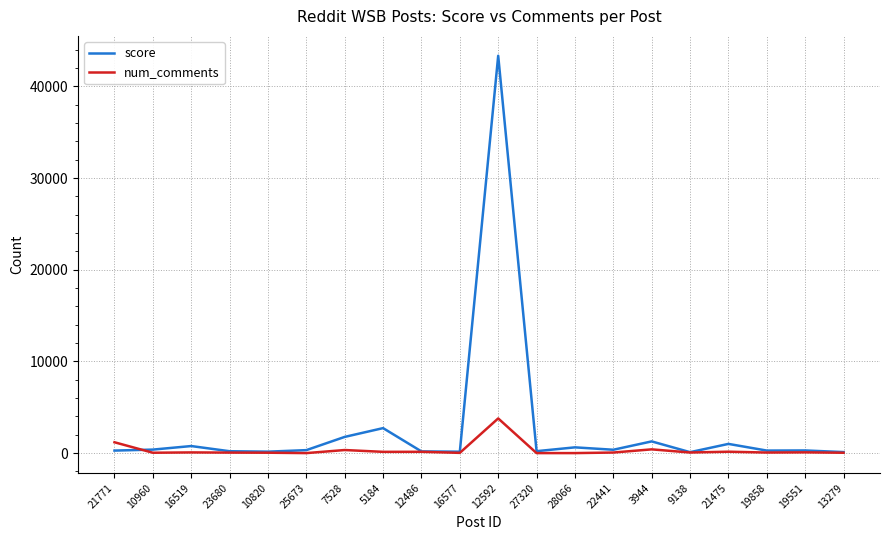

What is the difference between the maximum and minimum values in the num_comments series?

3782